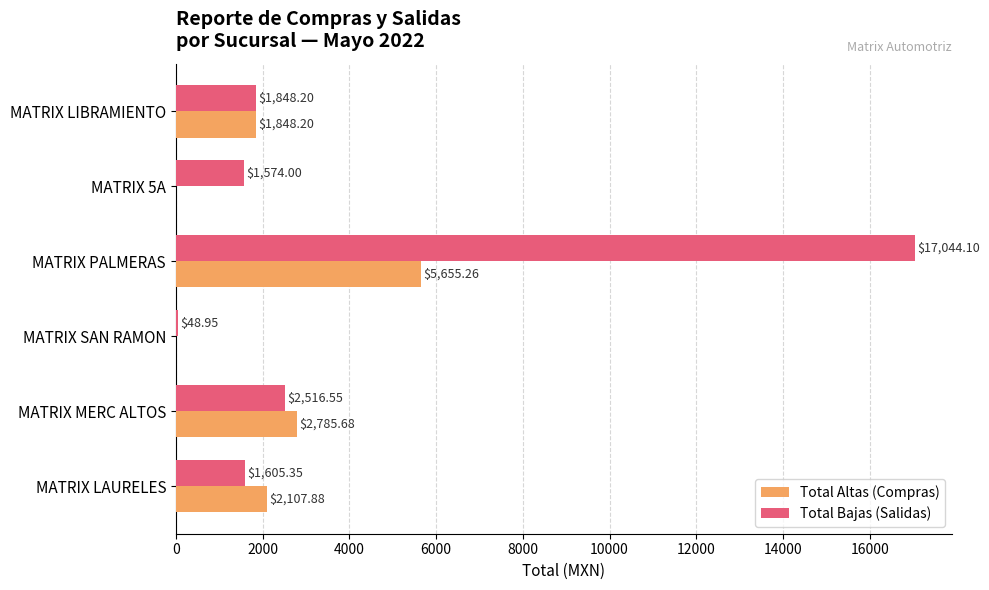

What is the sum of all Total Altas (Compras) values?

12397.0